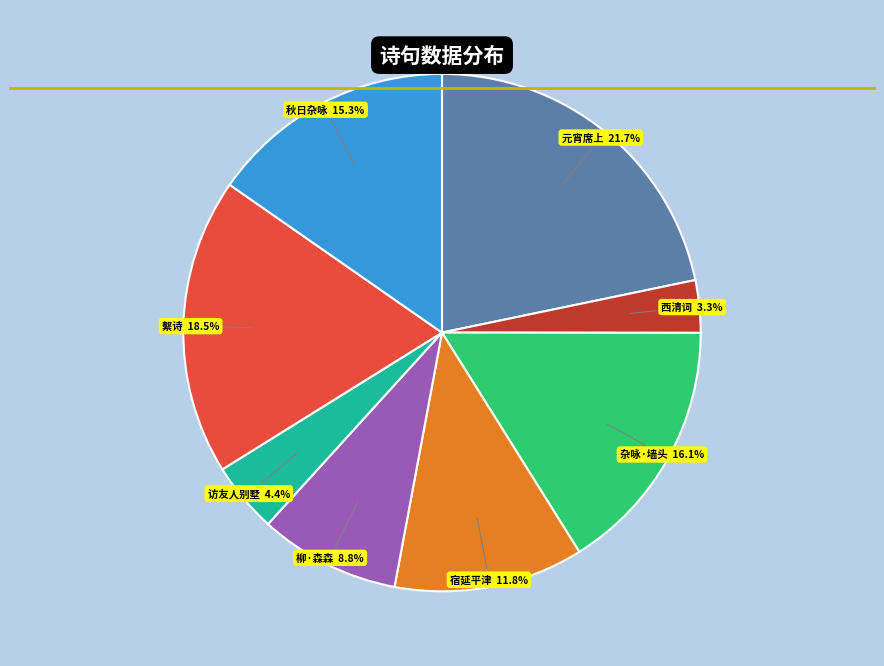

Does any single category account for the majority?

No